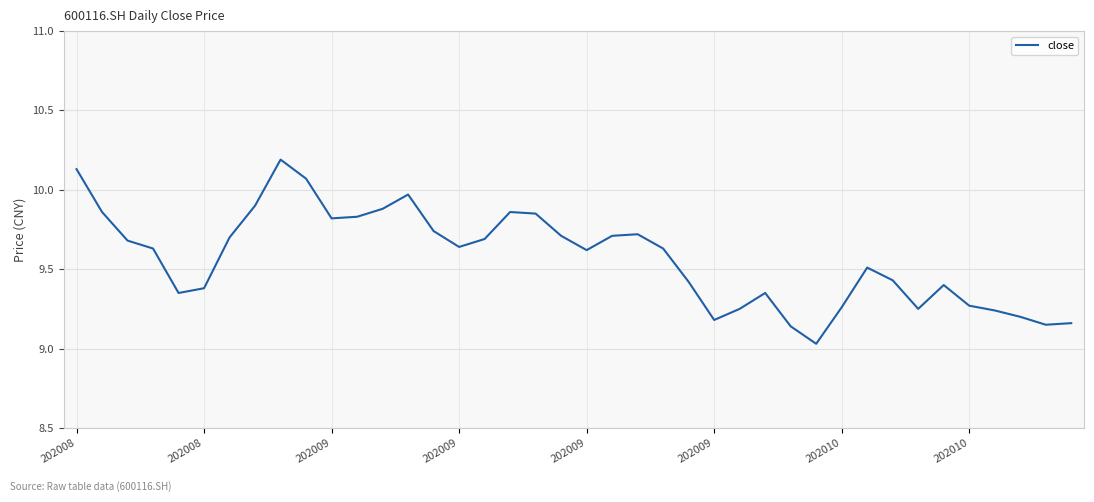

Does the chart display data point markers on the line(s)?

No